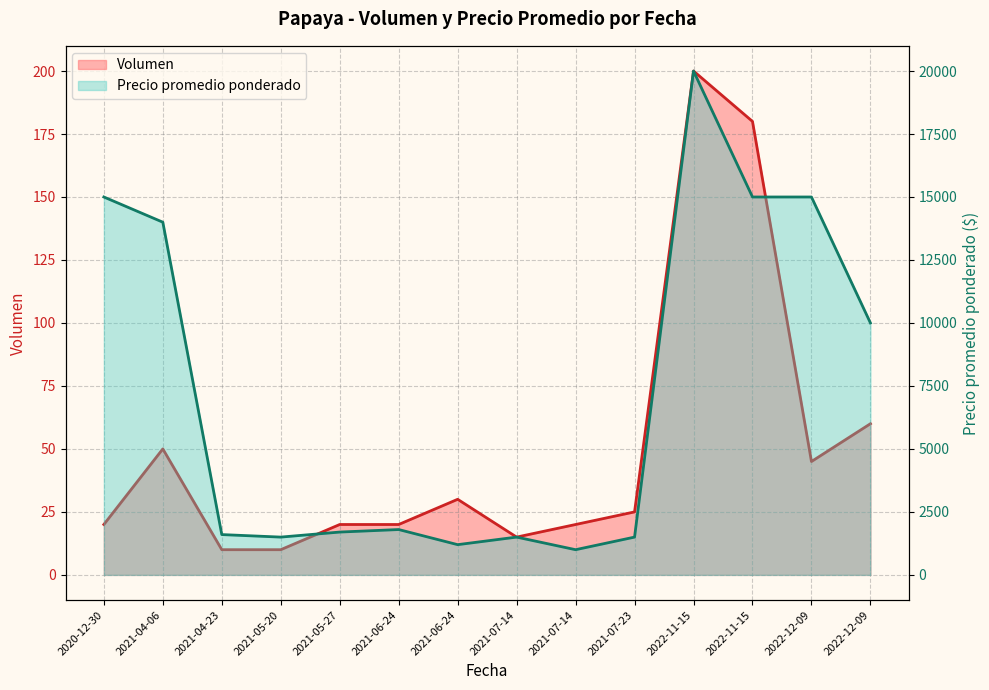

Reading right to left, list all the values displayed in this chart.

Volumen: 60	45	180	200	25	20	15	30	20	20	10	10	50	20
Precio promedio ponderado: 10000	15000	15000	20000	1500	1000	1500	1200	1800	1700	1500	1600	14000	15000